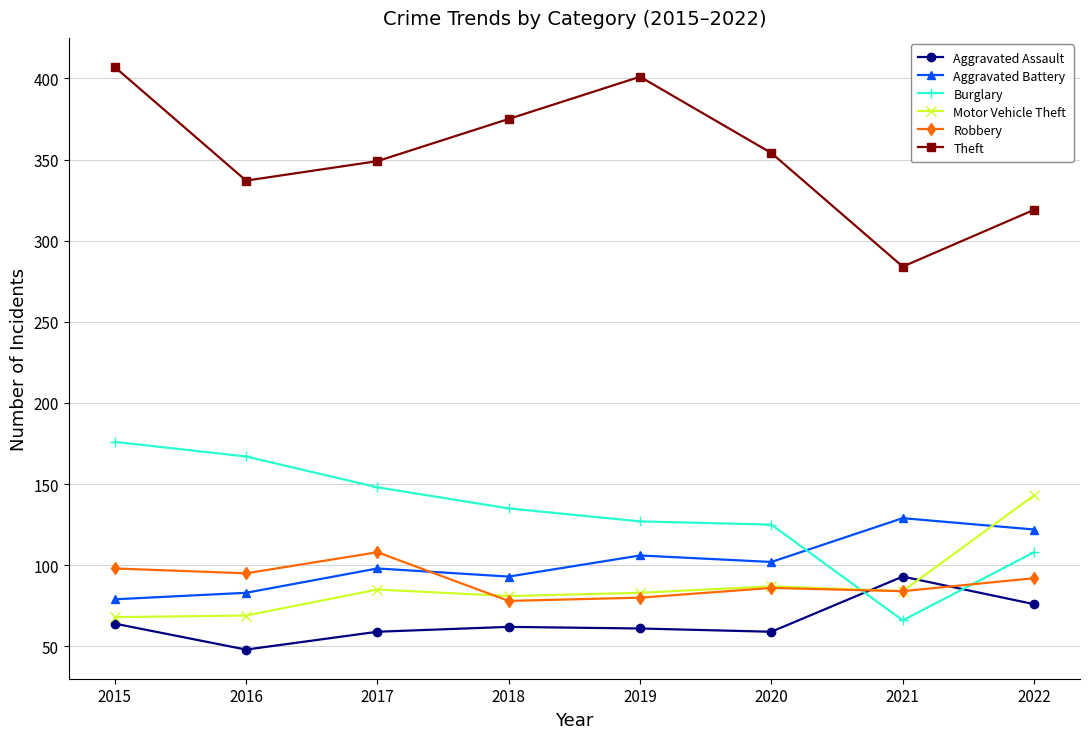

Count the number of categories in the chart.

8